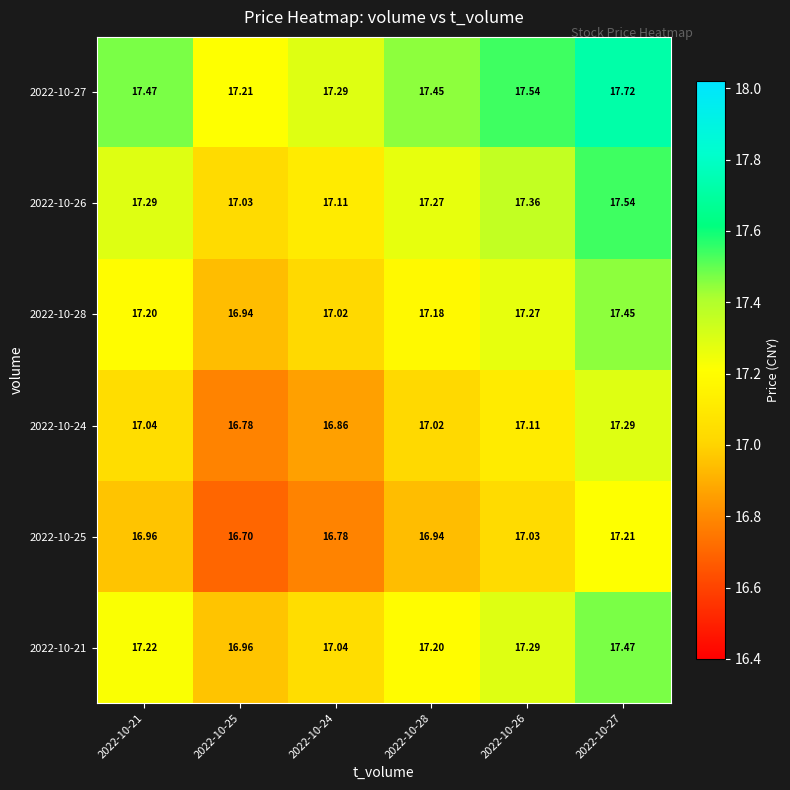

Is the value of 2022-10-26 at 2022-10-26 greater than the value of 2022-10-25 at 2022-10-26?

Yes